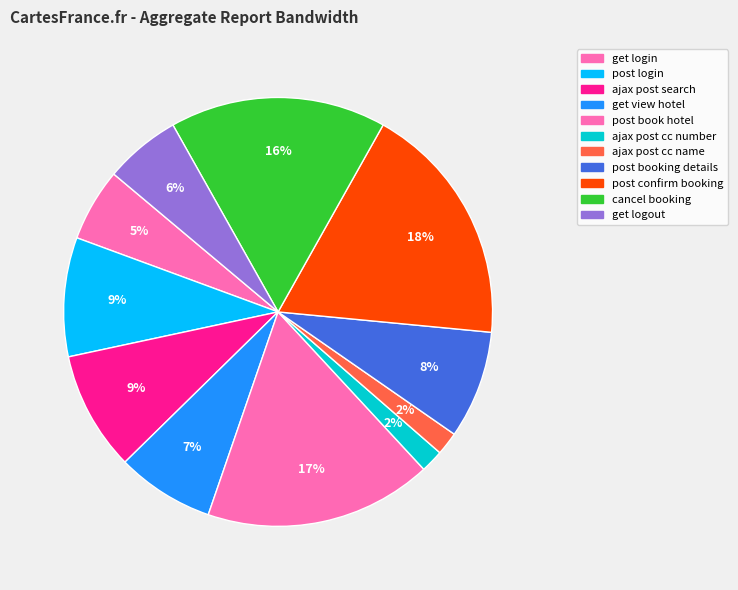

How many segments does this pie chart have?

11